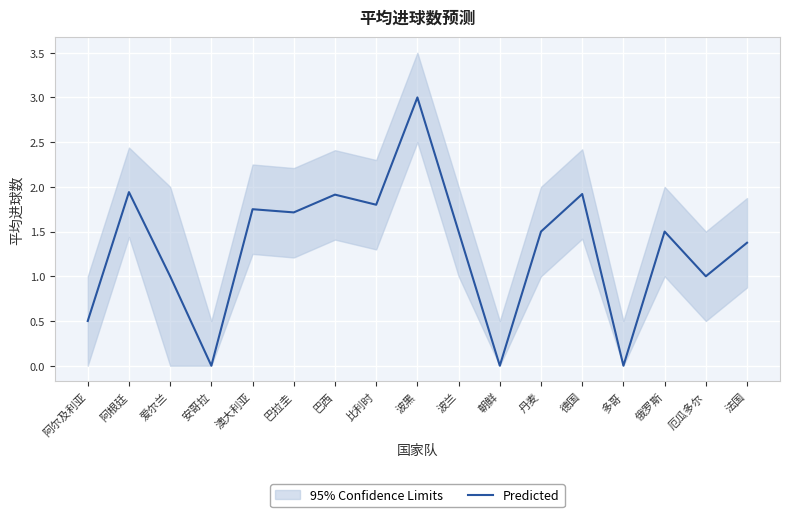

Is this an area chart (filled region under the line)?

No